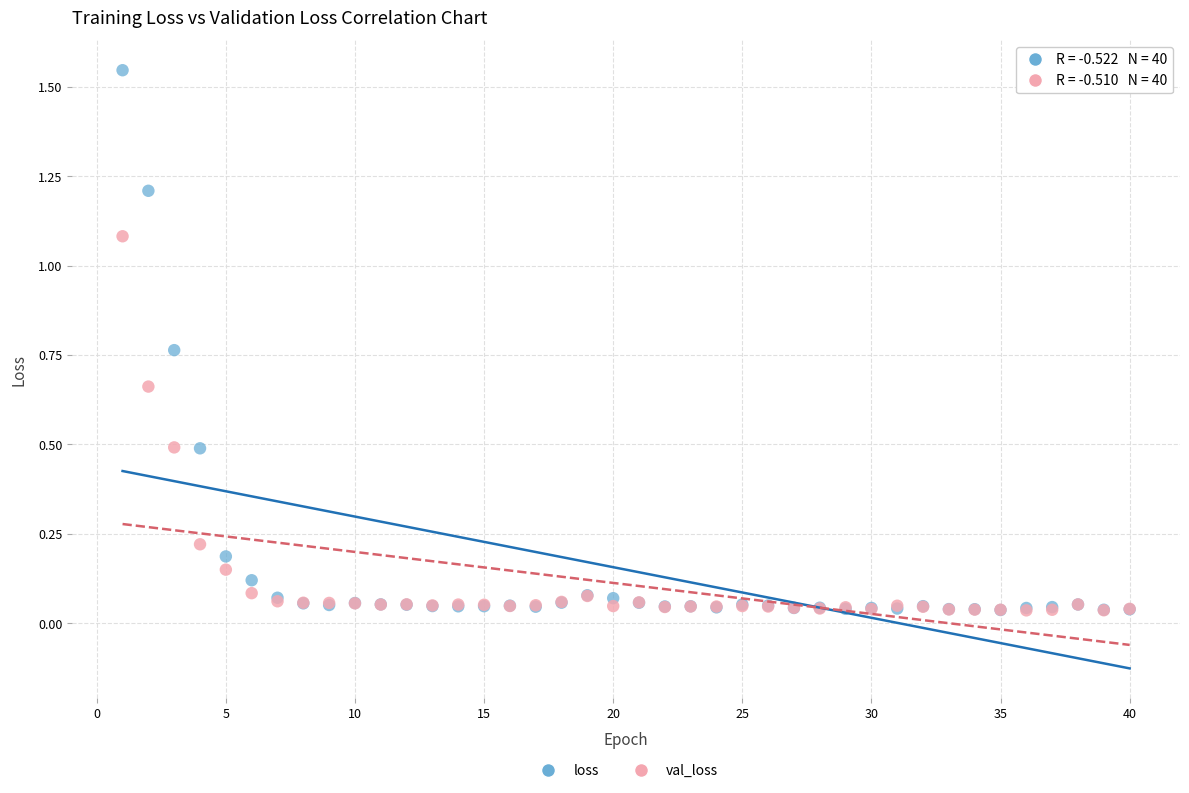

What are all the series names shown in the legend?

loss, val_loss